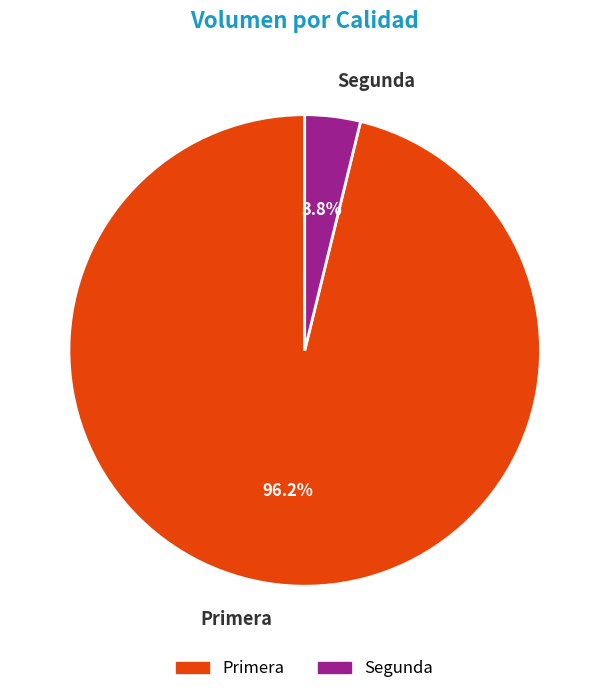

Is there any slice that represents more than half of the pie?

Yes